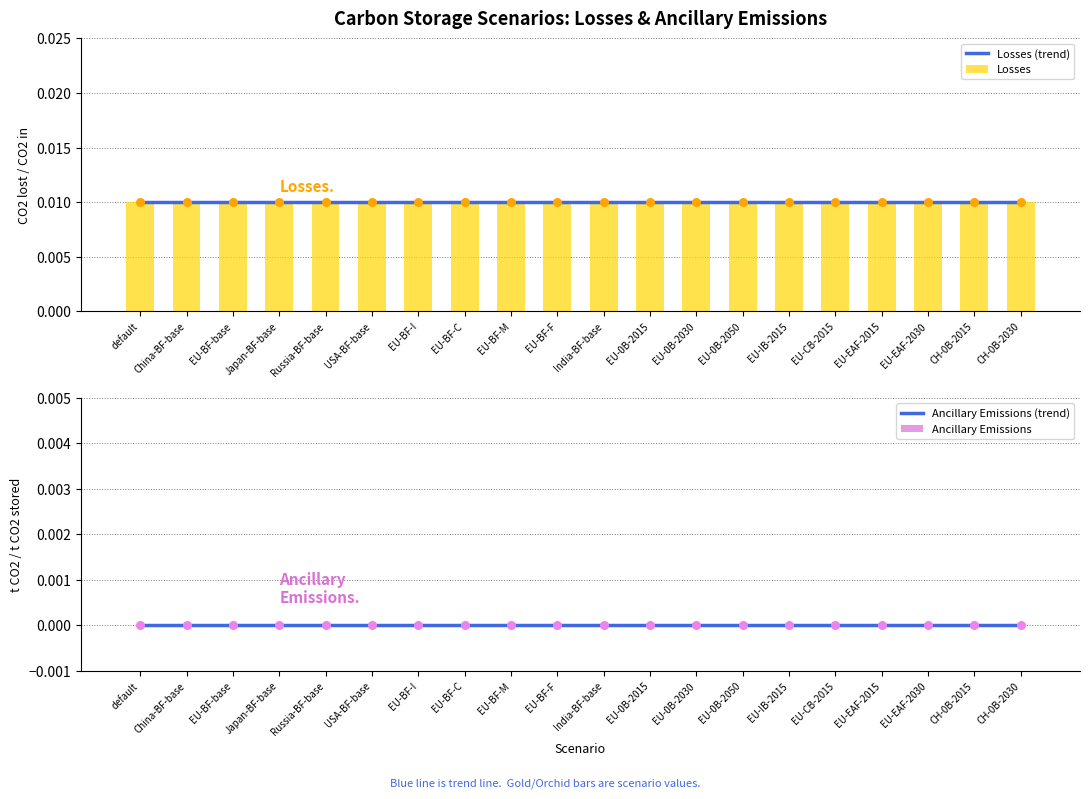

What are all the series names shown in the legend?

Losses (trend), Losses, Ancillary Emissions (trend), Ancillary Emissions